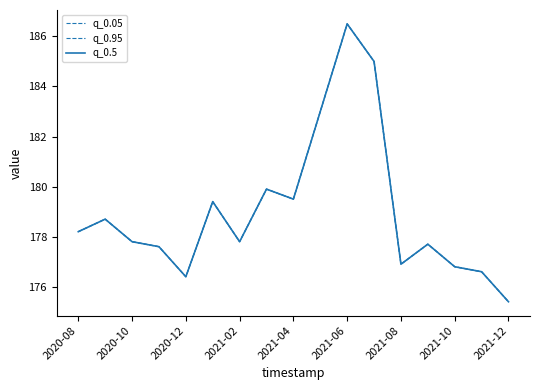

What is the sum of all q_0.95 values?

3043.2